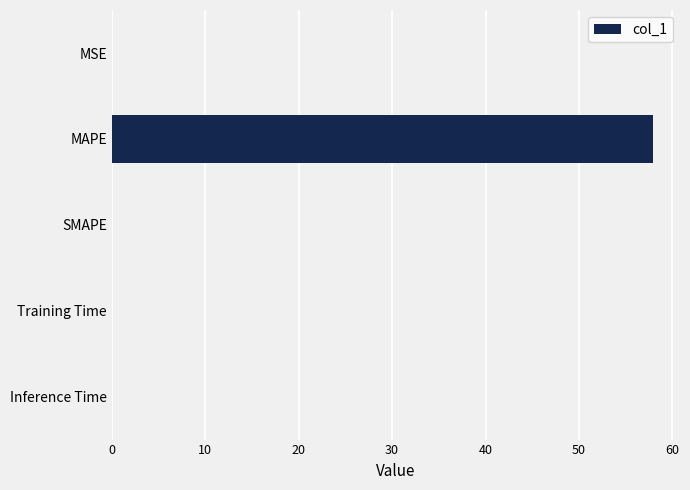

Are the bars horizontal?

Yes